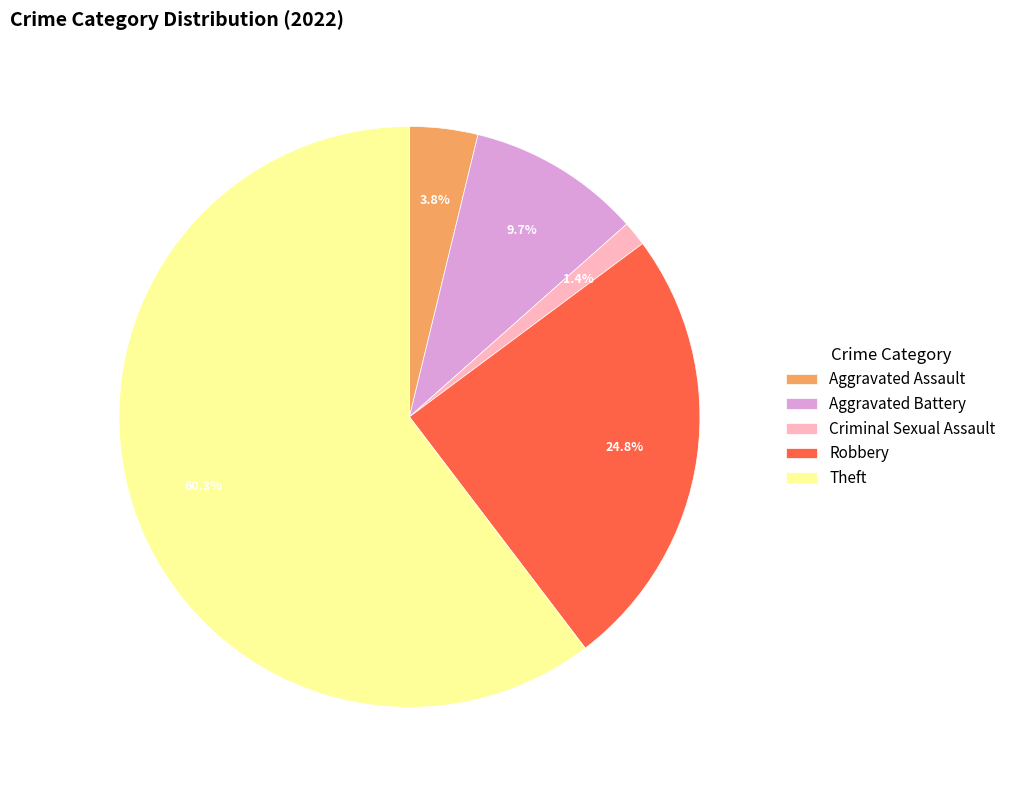

How many slices are in this pie chart?

5